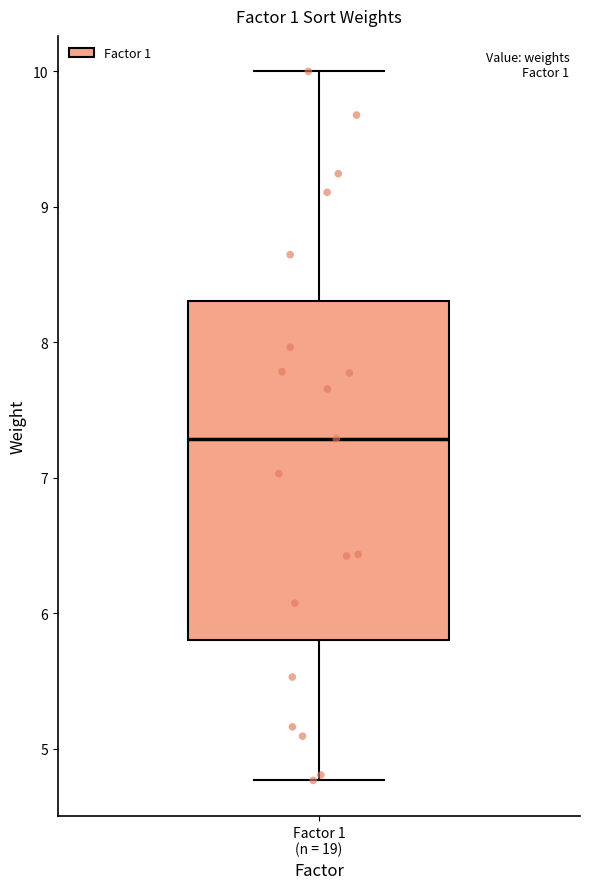

Transcribe this box plot: give where the median line is, the range the box spans, and where the two whiskers end, as read against the y-axis. The values are not printed on the chart, so give them approximately, as read against the axis.

median 7.3, box 5.8 to 8.3, whiskers 4.8 to 10.0